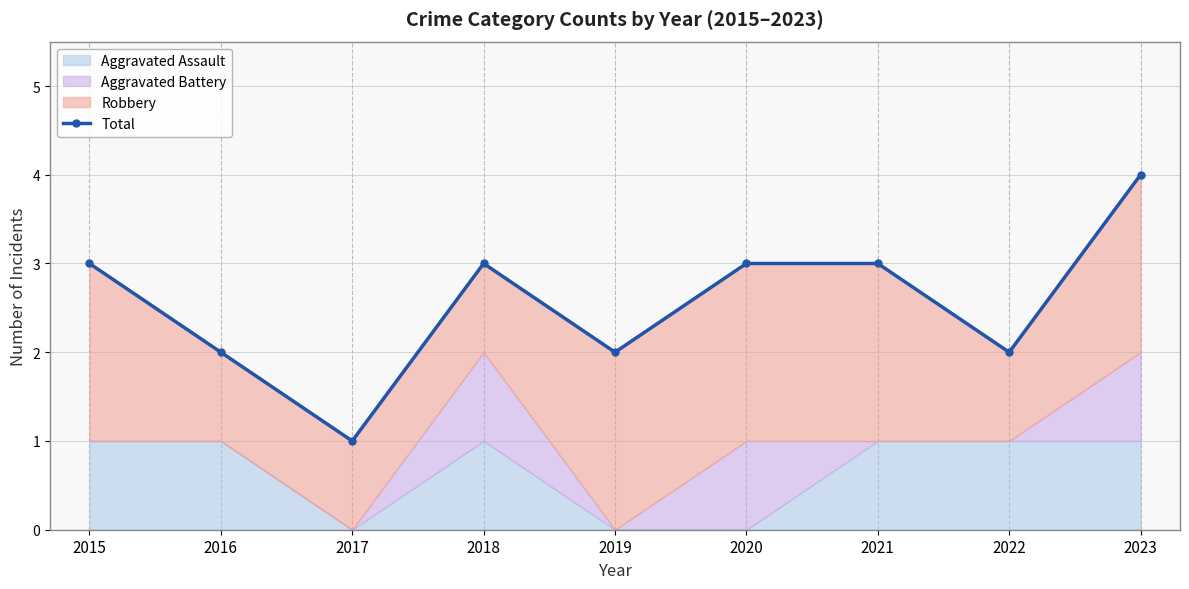

What is the greatest value displayed?

4